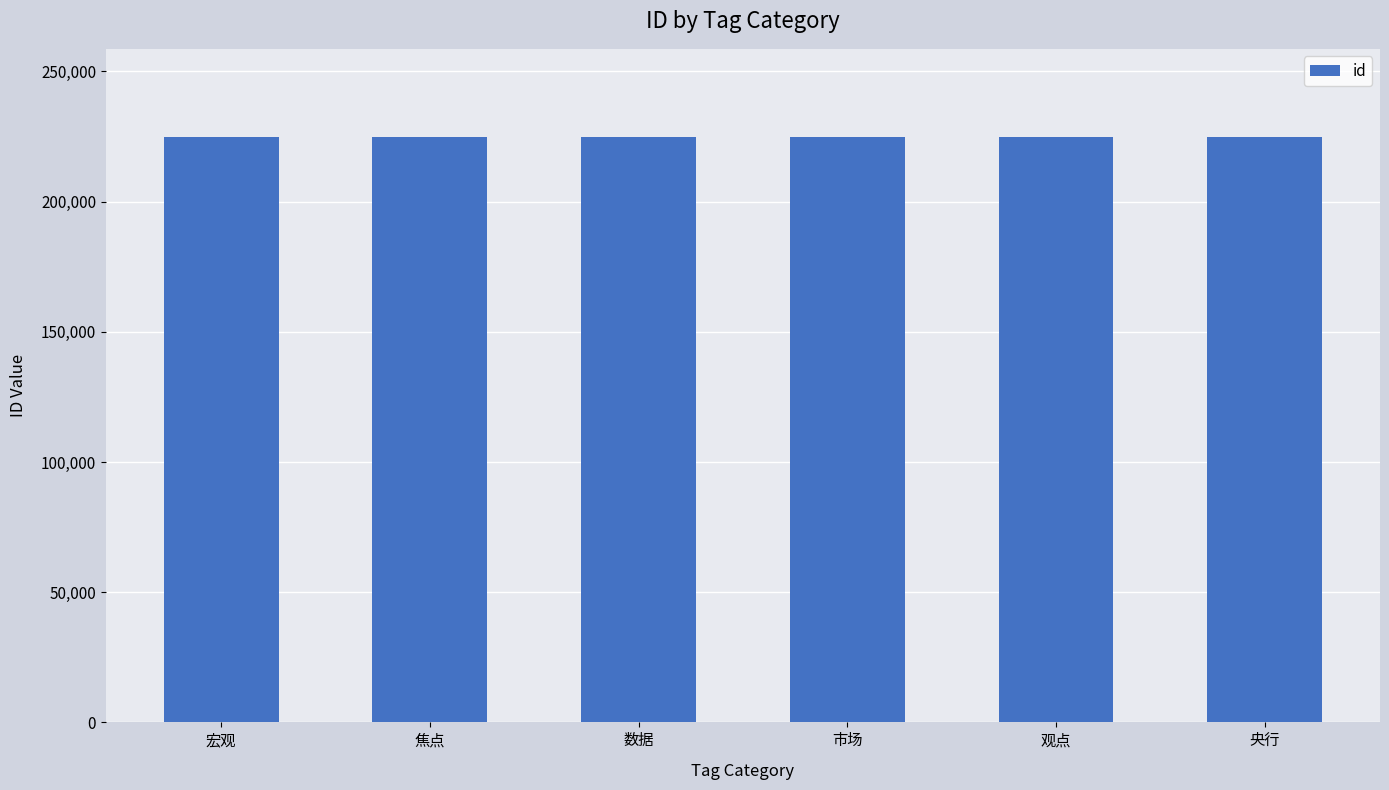

What is the ratio of the value at 央行 to the value at 观点?

1.0